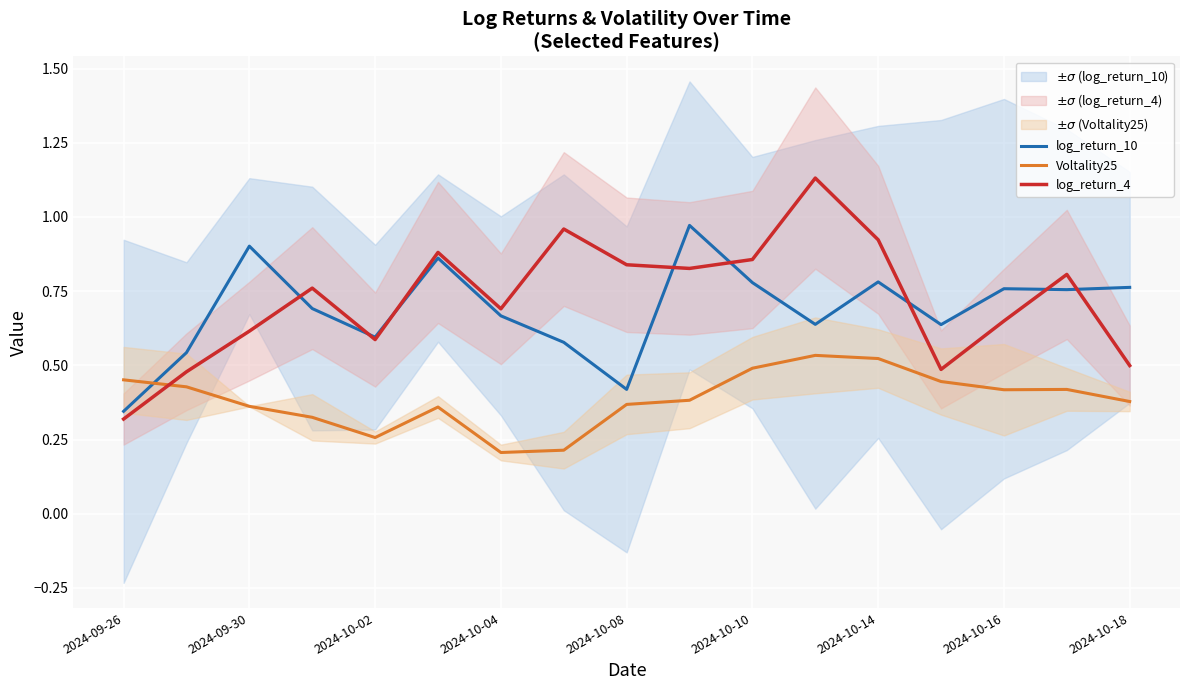

Is the value of Voltality25 at 2024-10-02 greater than the value of log_return_10 at 2024-09-26?

No